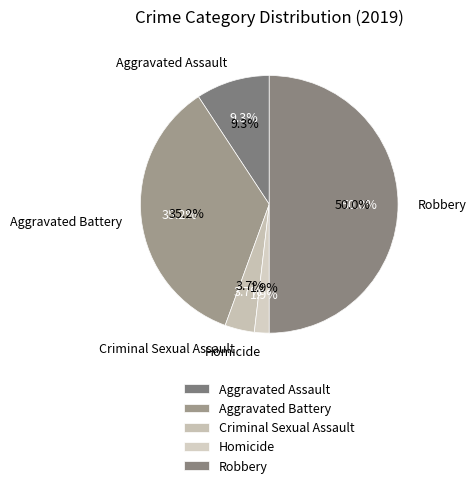

What is the smallest slice in the pie chart?

Homicide